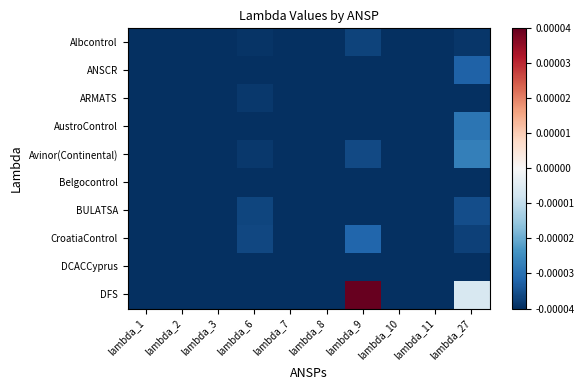

Count the number of categories in the chart.

10